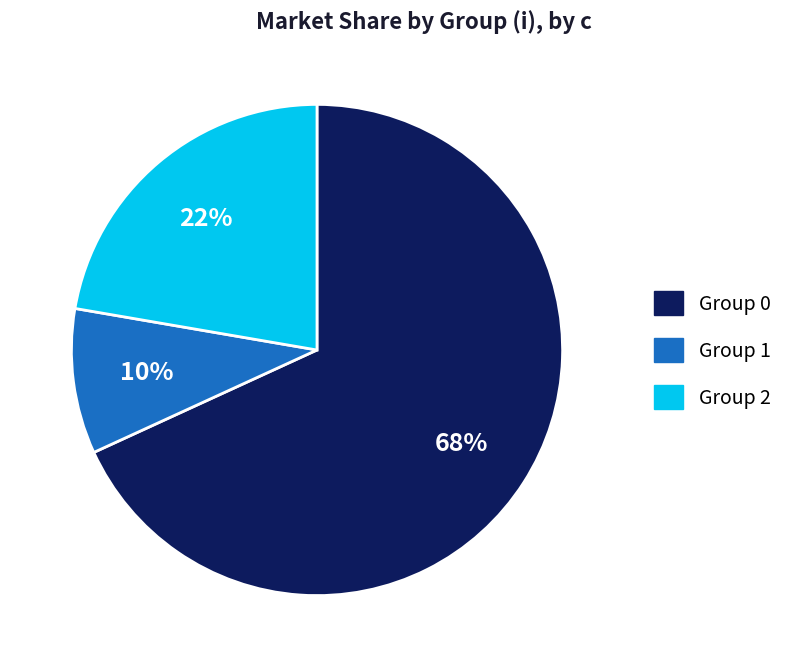

How many slices are in this pie chart?

3